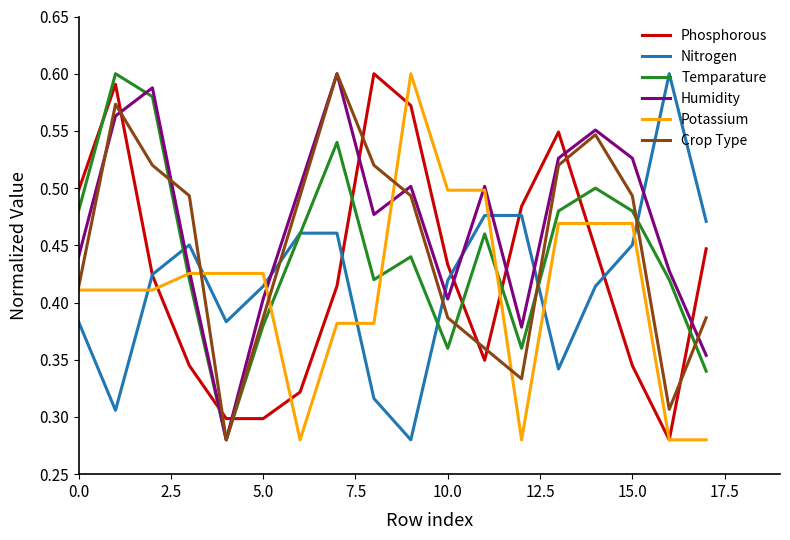

Which series ends up on top after the final intersection of Humidity and Phosphorous?

Phosphorous